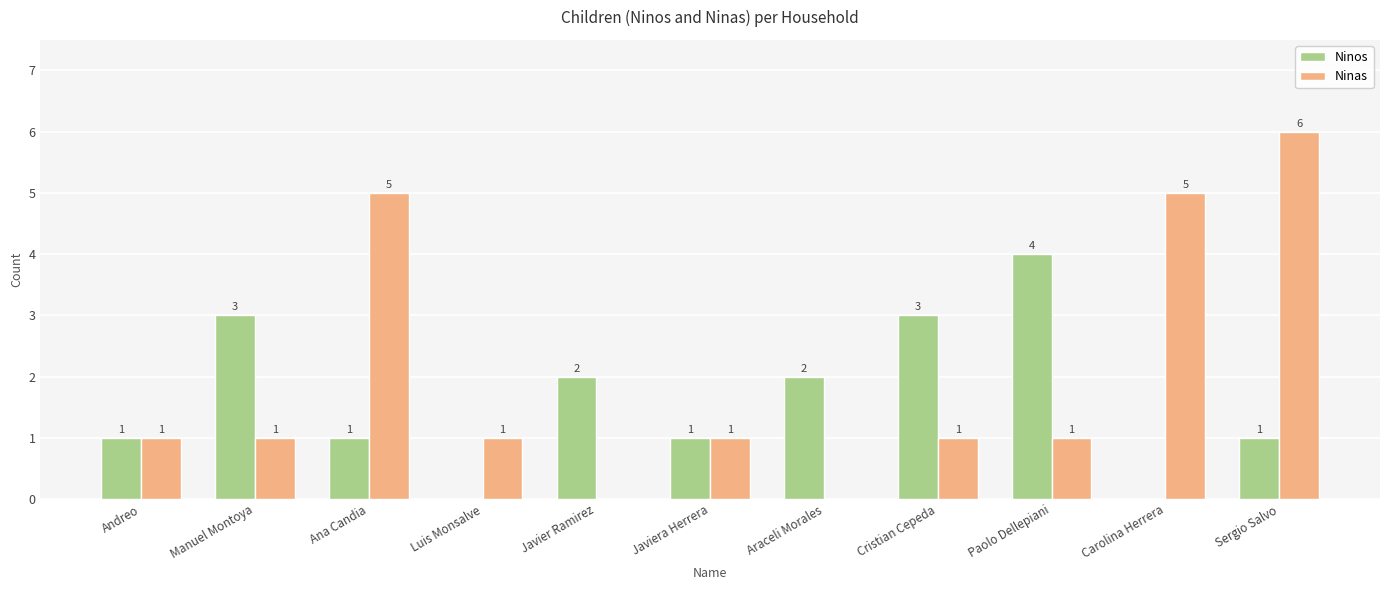

Which category has the highest value across all series?

Sergio Salvo